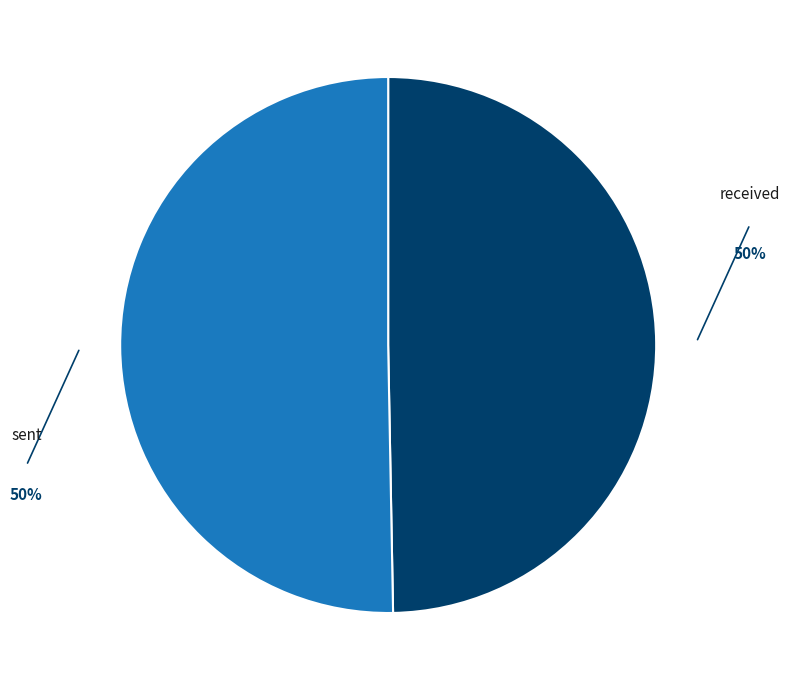

The received slice represents 35% of the pie. True or false?

False